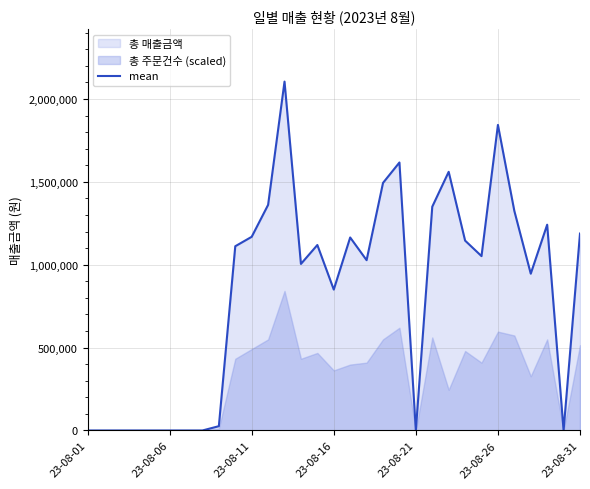

What is the change in value from 21 to 29?

-1350400